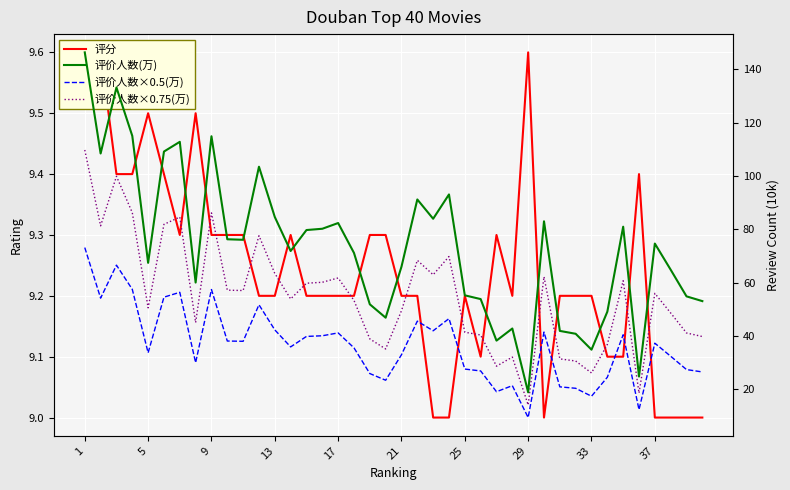

List the series in order of their overall mean, lowest first.

评分, 评价人数×0.5(万), 评价人数×0.75(万), 评价人数(万)